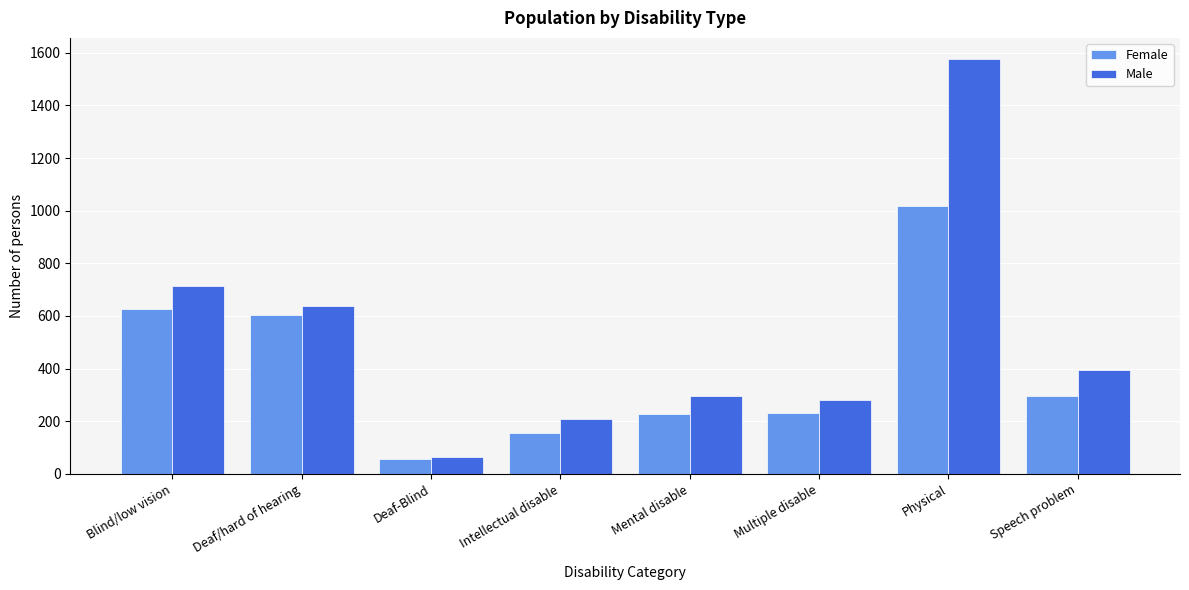

Rank the series by their maximum value, from lowest to highest.

Female, Male